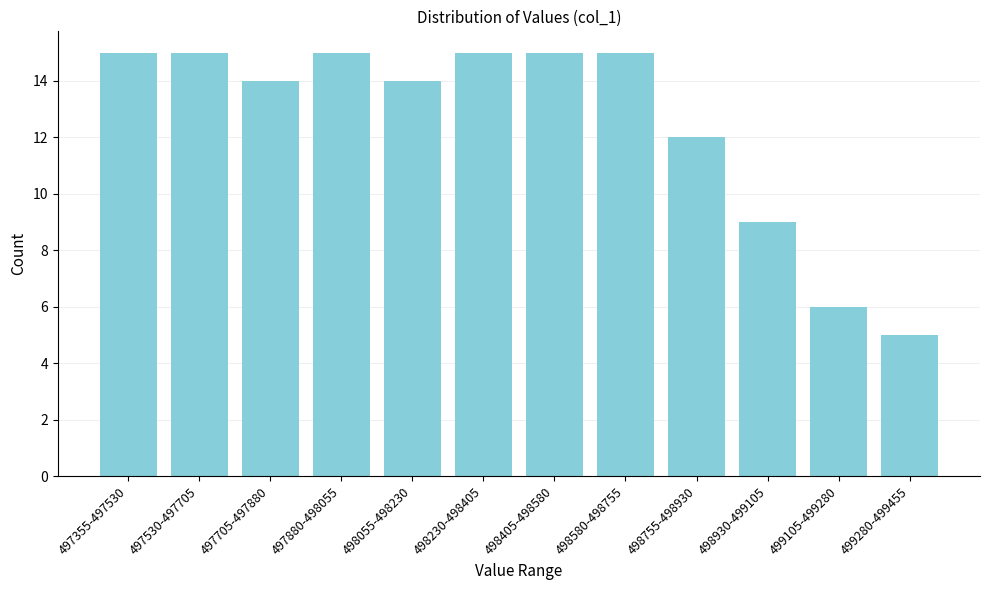

Reading left to right, transcribe all the data shown in this chart.

497355-497530=15	497530-497705=15	497705-497880=14	497880-498055=15	498055-498230=14	498230-498405=15	498405-498580=15	498580-498755=15	498755-498930=12	498930-499105=9	499105-499280=6	499280-499455=5